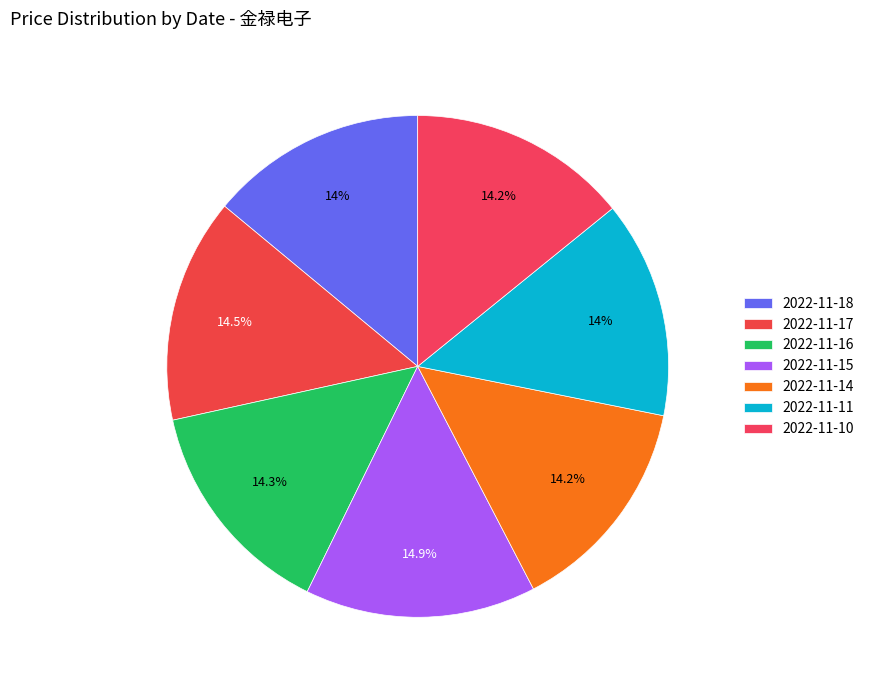

How many slices are in this pie chart?

7